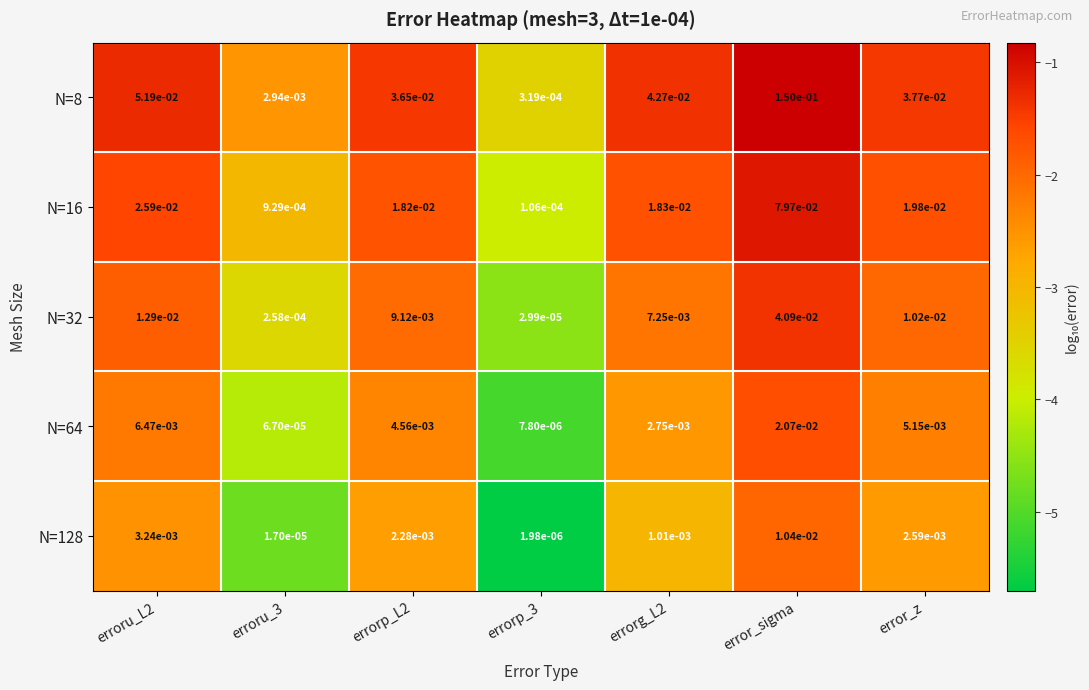

Which series has the widest spread of values?

N=8